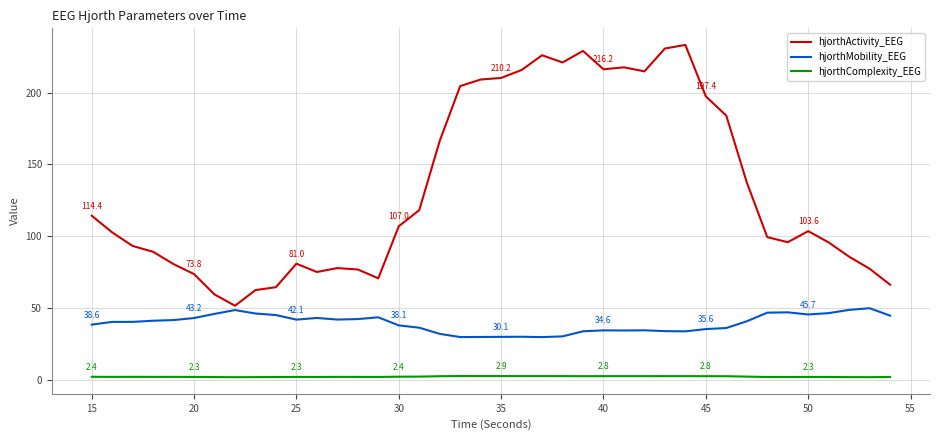

What is the lowest value of the hjorthMobility_EEG series?

30.0